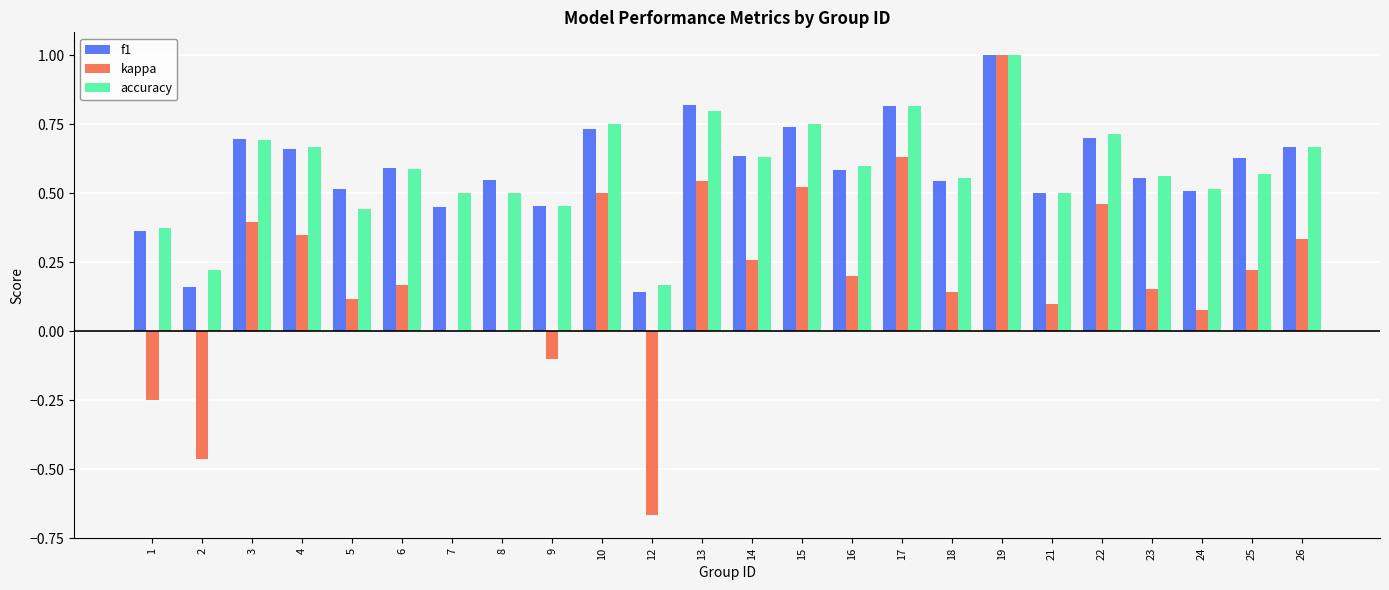

What is the sum of the accuracy values at 4 and 17?

1.5